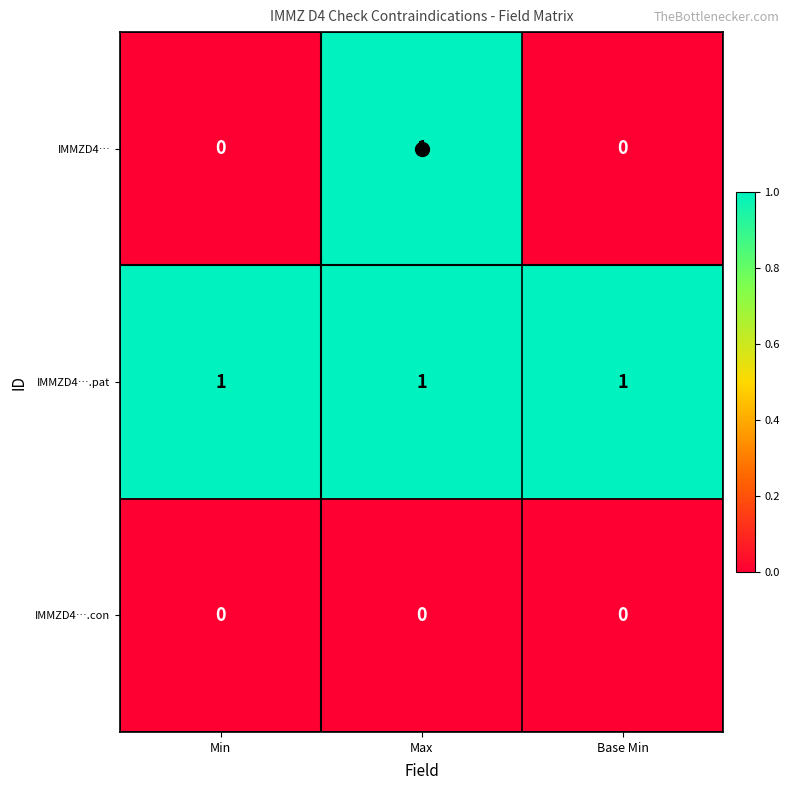

Which series has the widest spread of values?

IMMZD4…